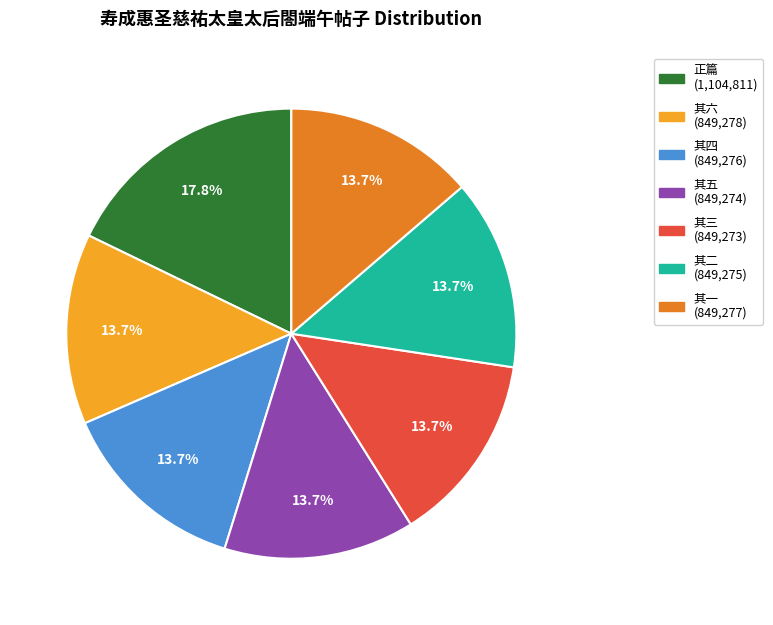

Approximately how many times larger is the value at 其六 (849,278) compared to 其二 (849,275)?

1.0